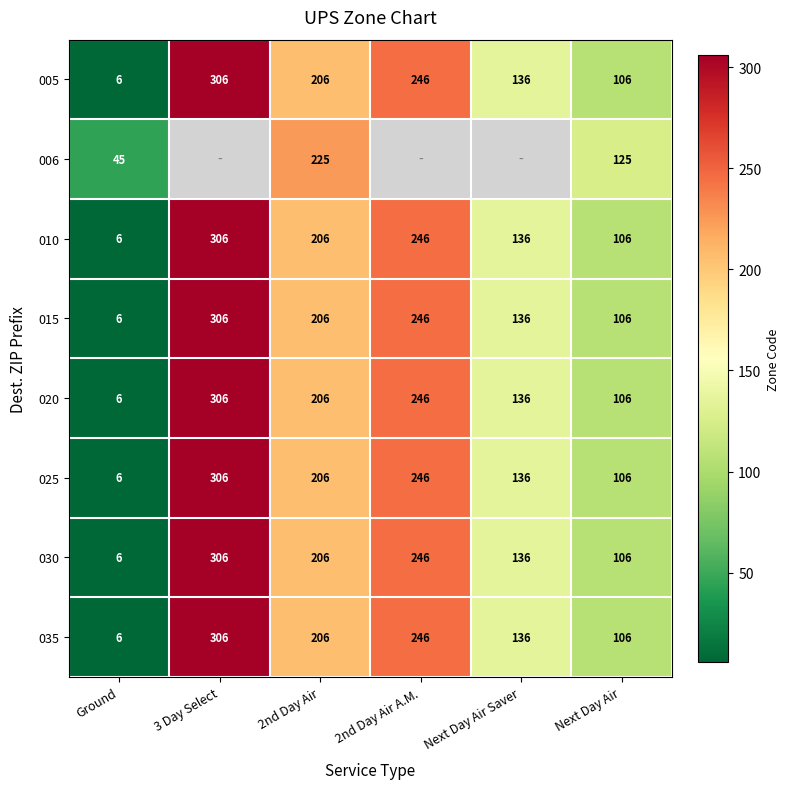

Is it true that 015 equals 10 at Ground?

False